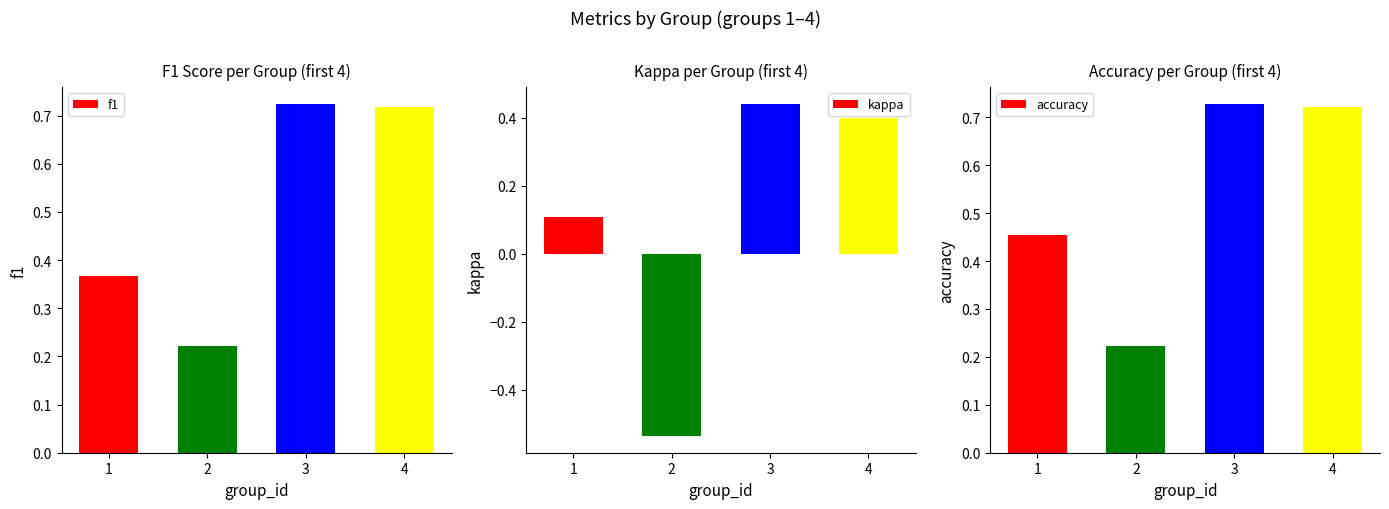

Which has a higher value, 1 or 2?

1